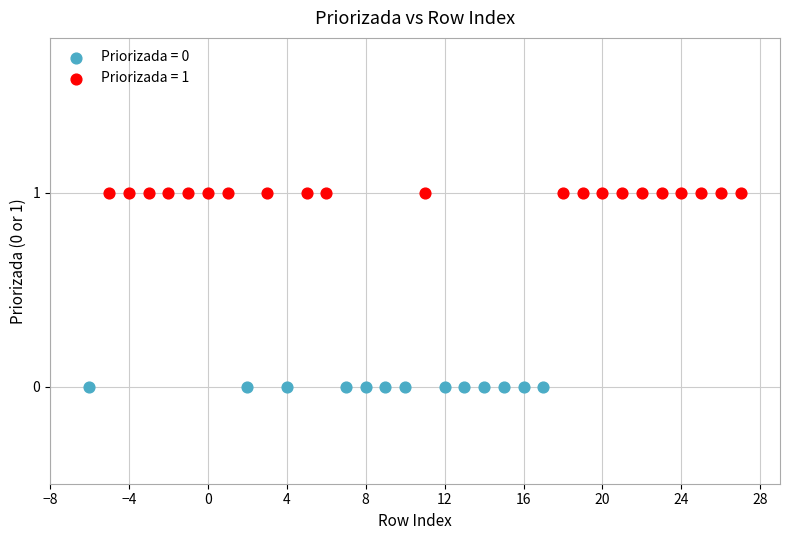

Which series contains the lowest Y value?

Priorizada = 0